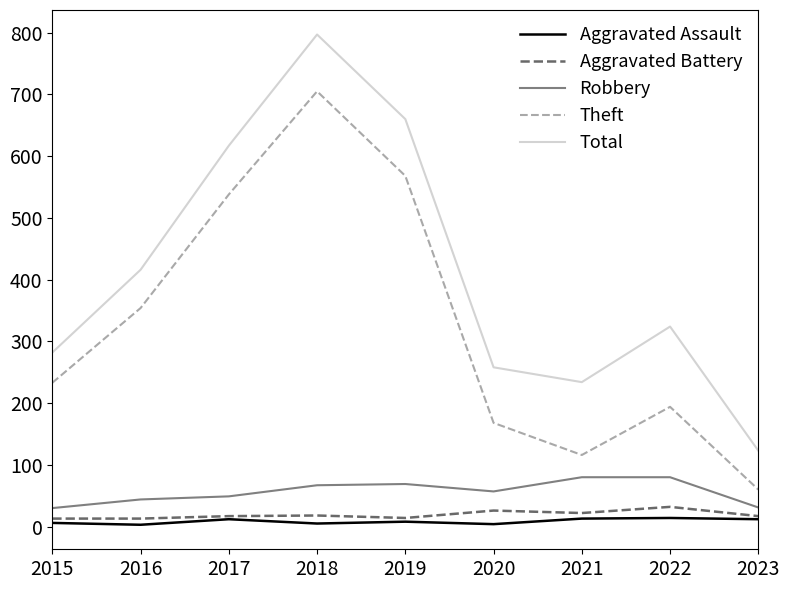

Which series has the widest spread of values?

Total